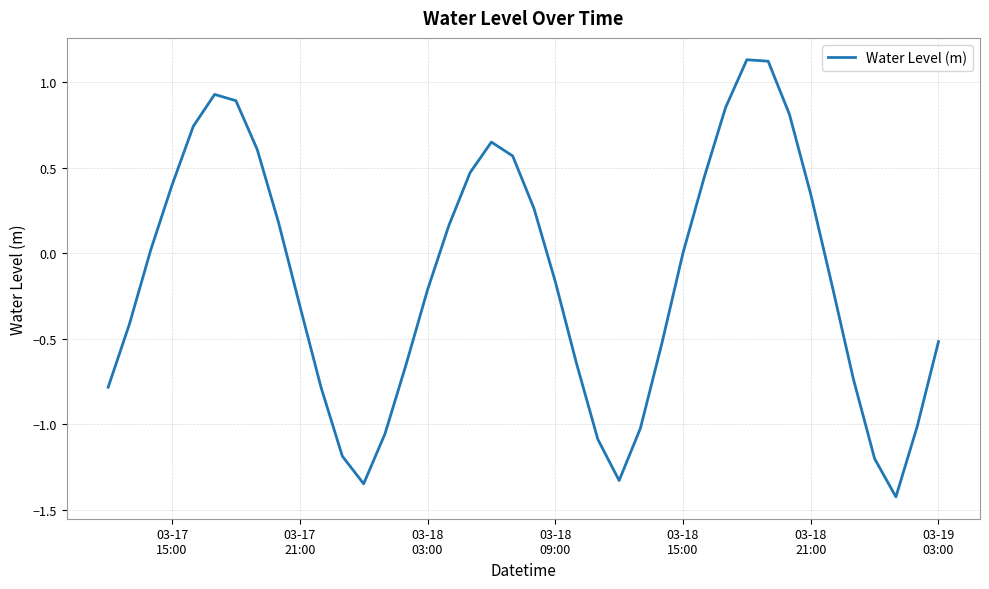

What is the smallest value displayed?

-1.4